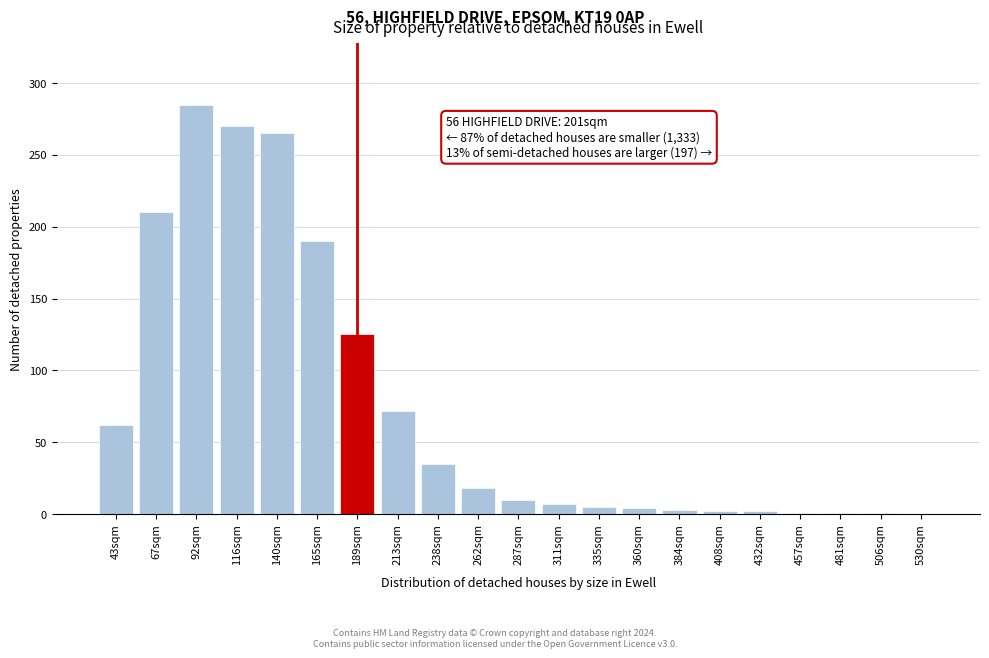

The value at 43sqm is 106. True or false?

False